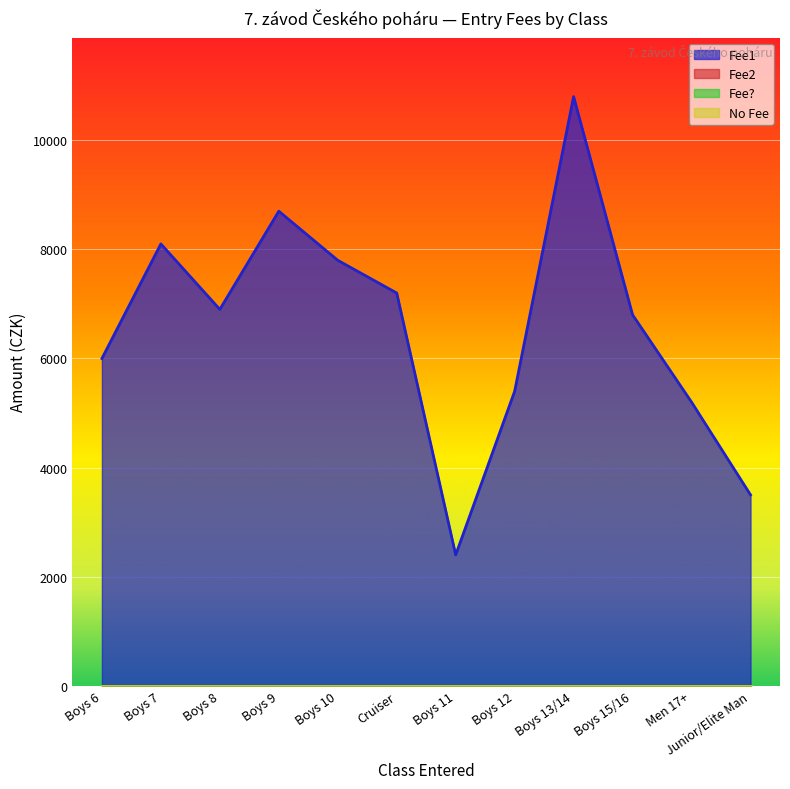

Where is Fee? nearest to the value 0?

Boys 6